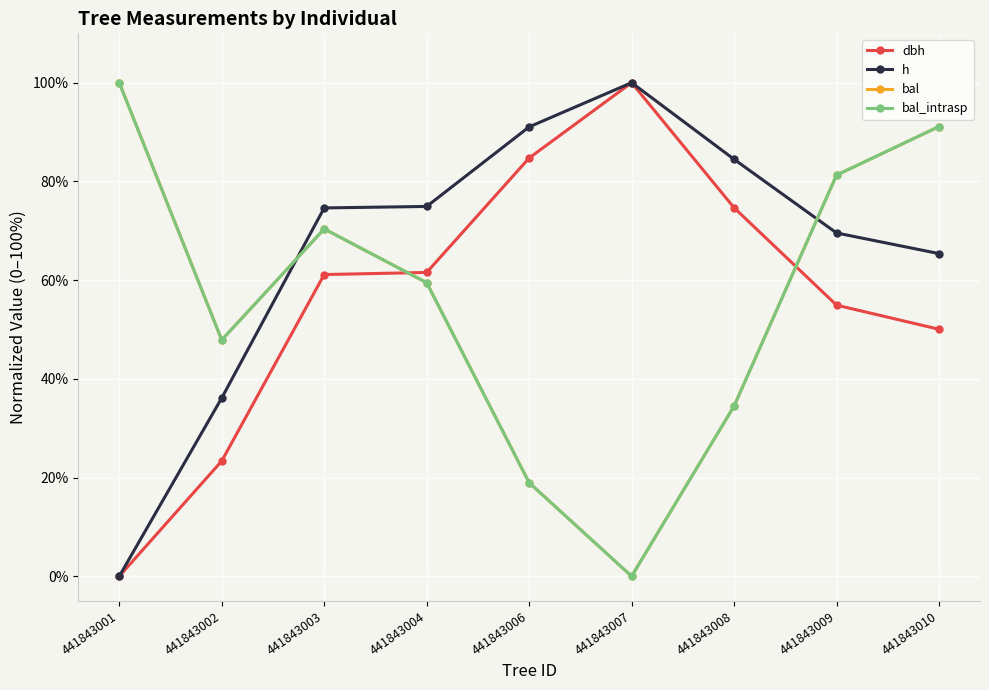

Is this an area chart (filled region under the line)?

No